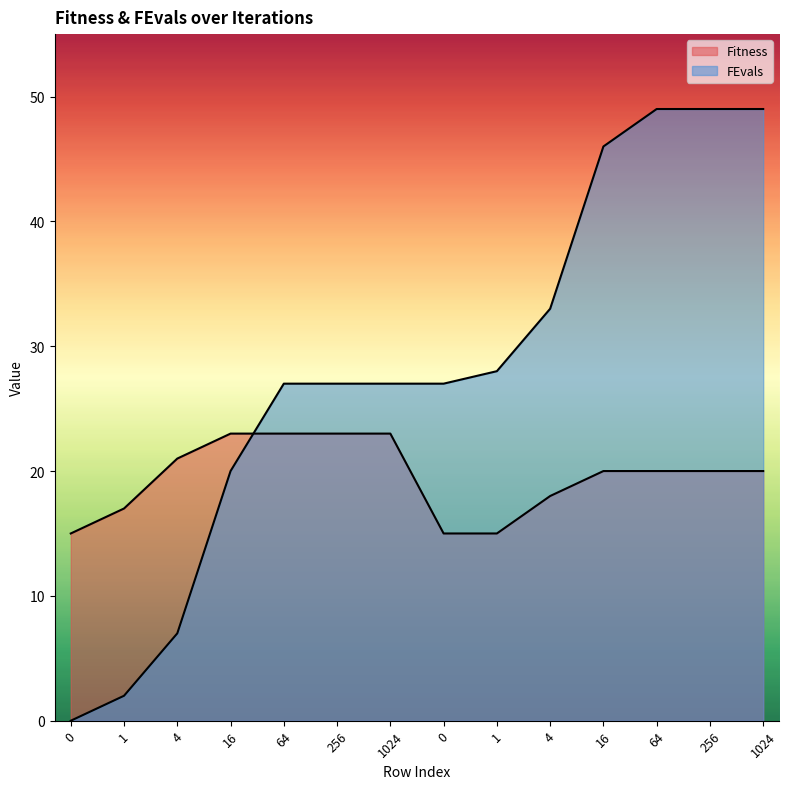

What is the label of the 9th point from the right?

256